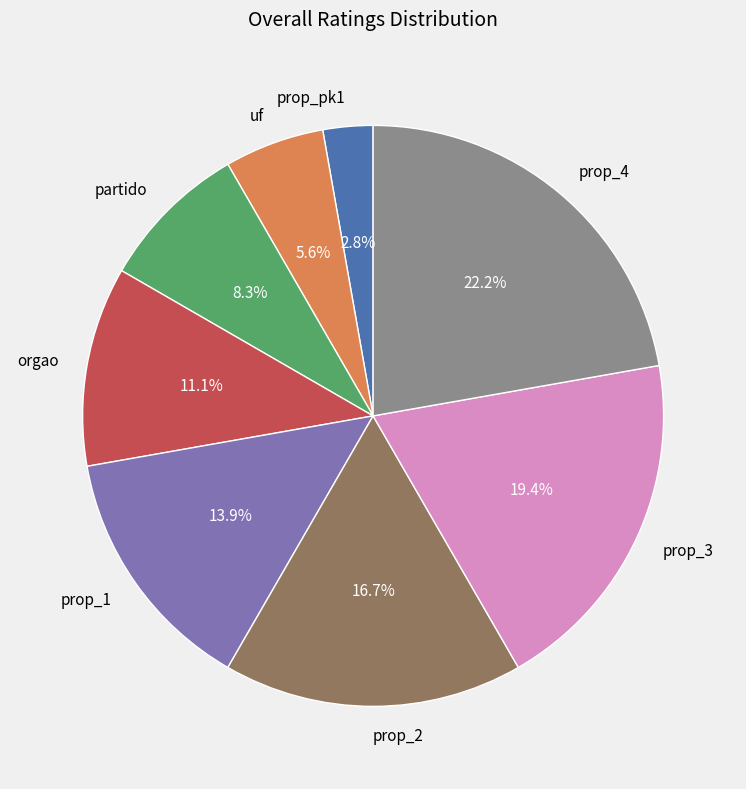

Count the number of slices in the pie.

8